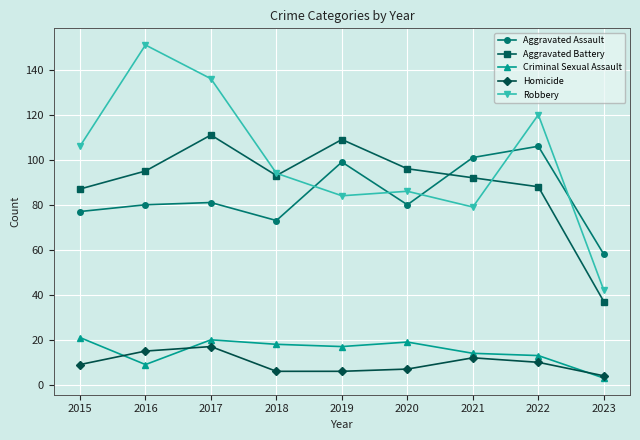

What is the value of the Criminal Sexual Assault point at the 8th from the left?

13